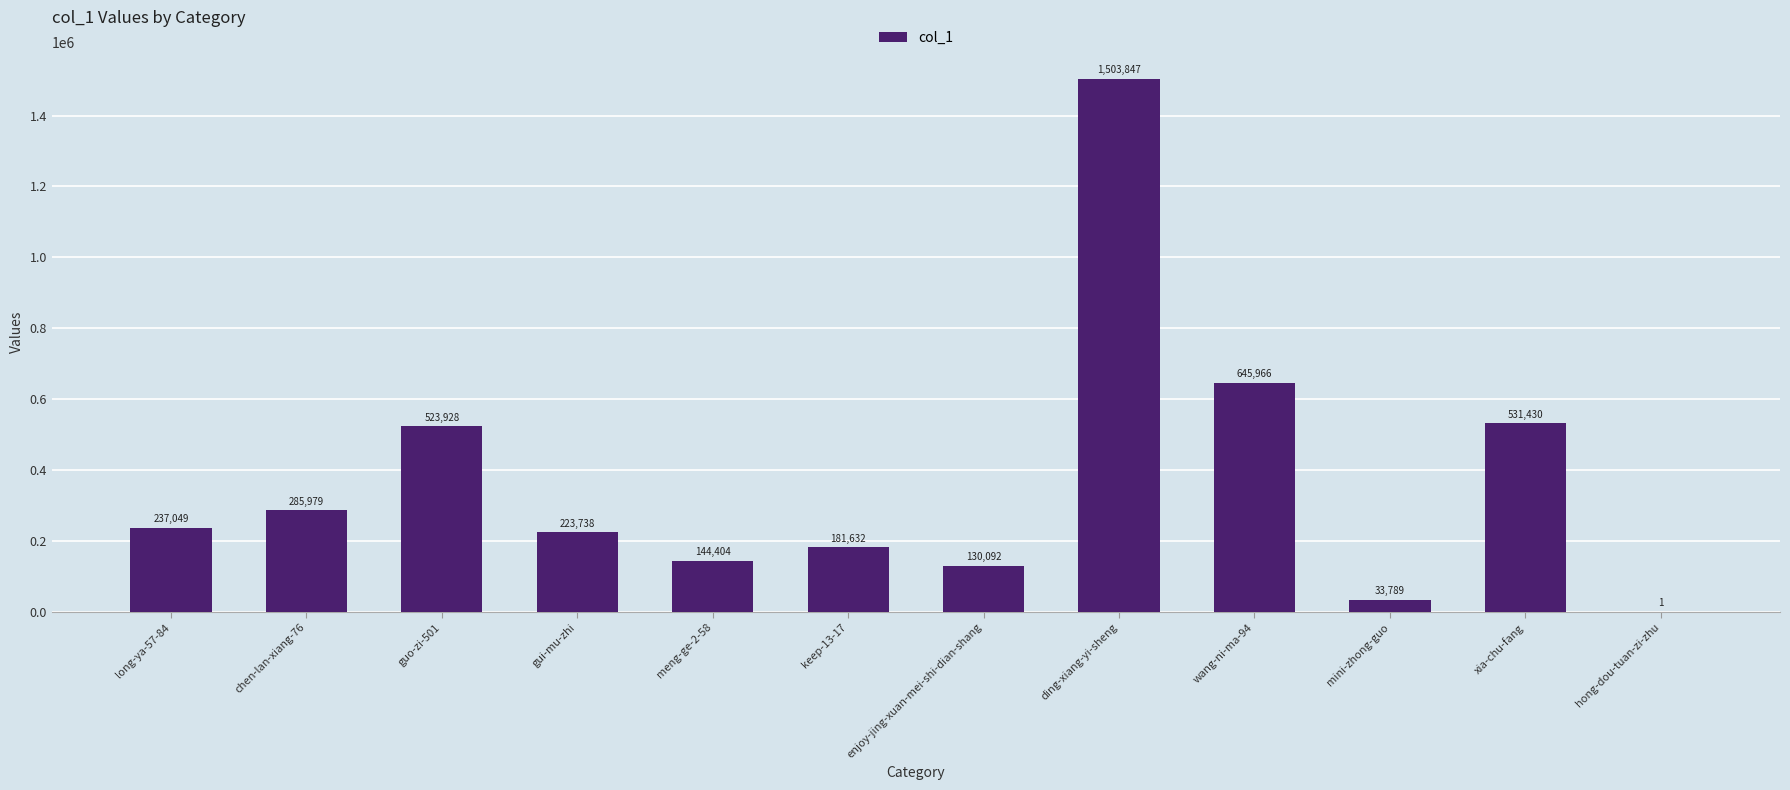

Read the value at mini-zhong-guo, to the nearest 50.

33800